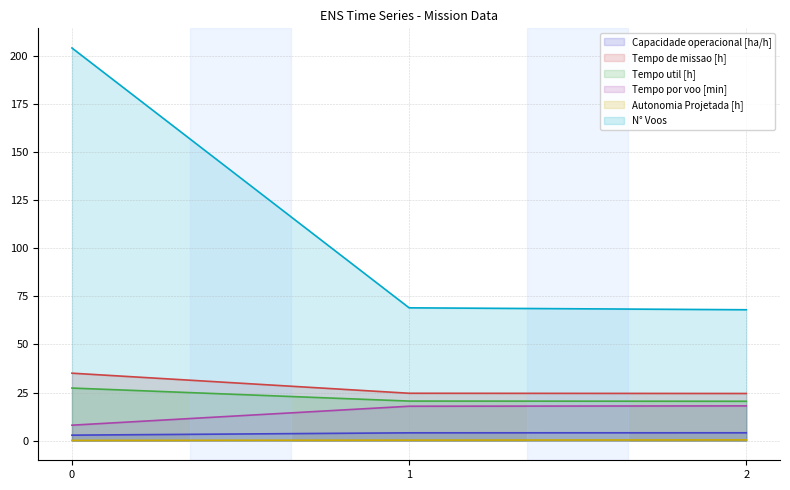

Where is Tempo util [h] nearest to the value 23?

1